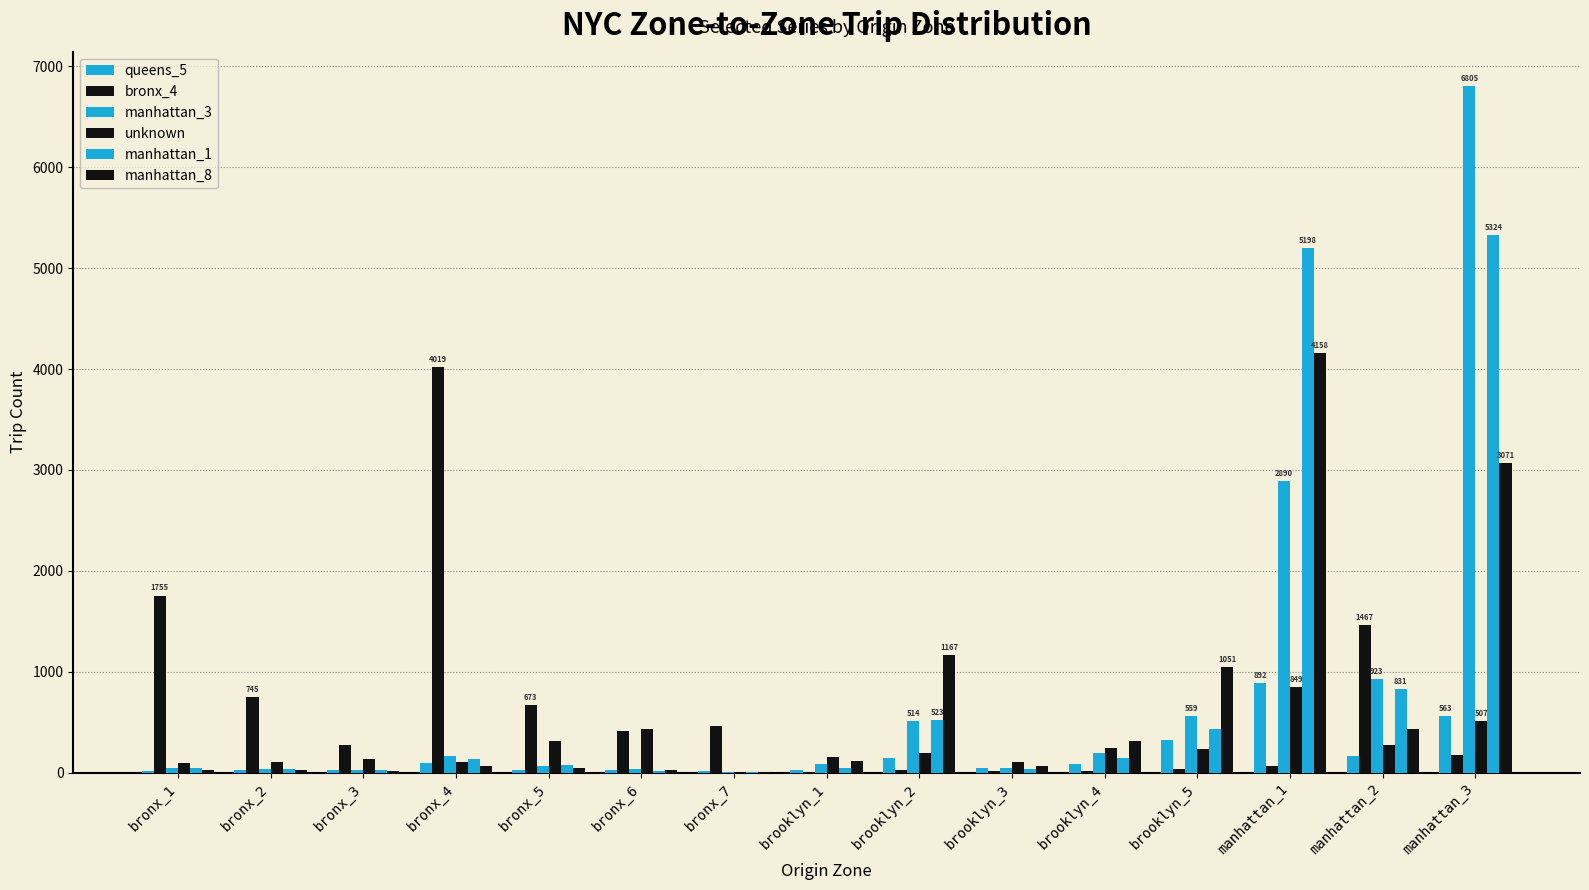

What is the maximum value shown in the chart?

6805